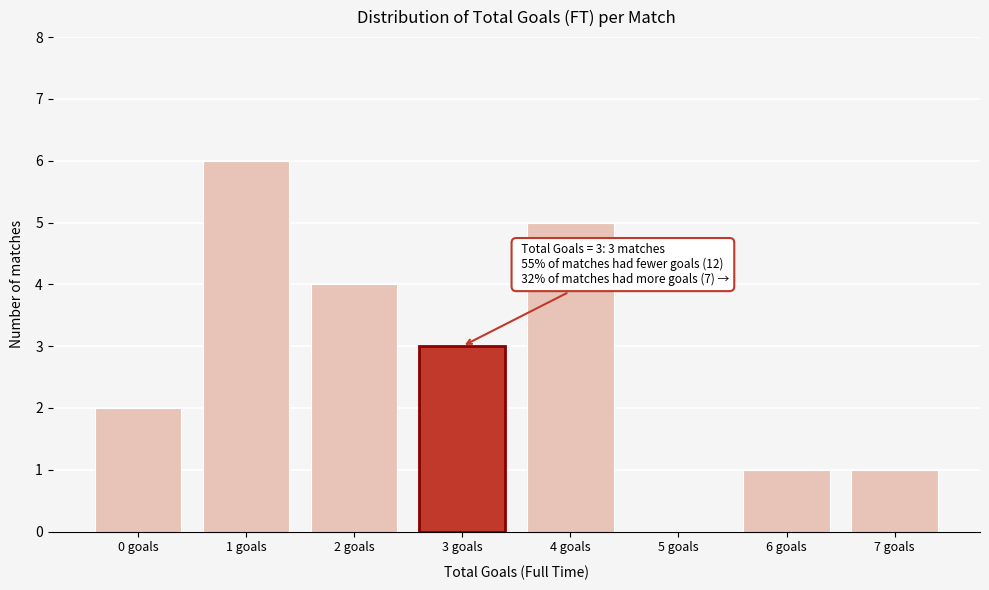

Reading left to right, extract all data points from this chart.

0 goals=2	1 goals=6	2 goals=4	3 goals=3	4 goals=5	5 goals=0	6 goals=1	7 goals=1